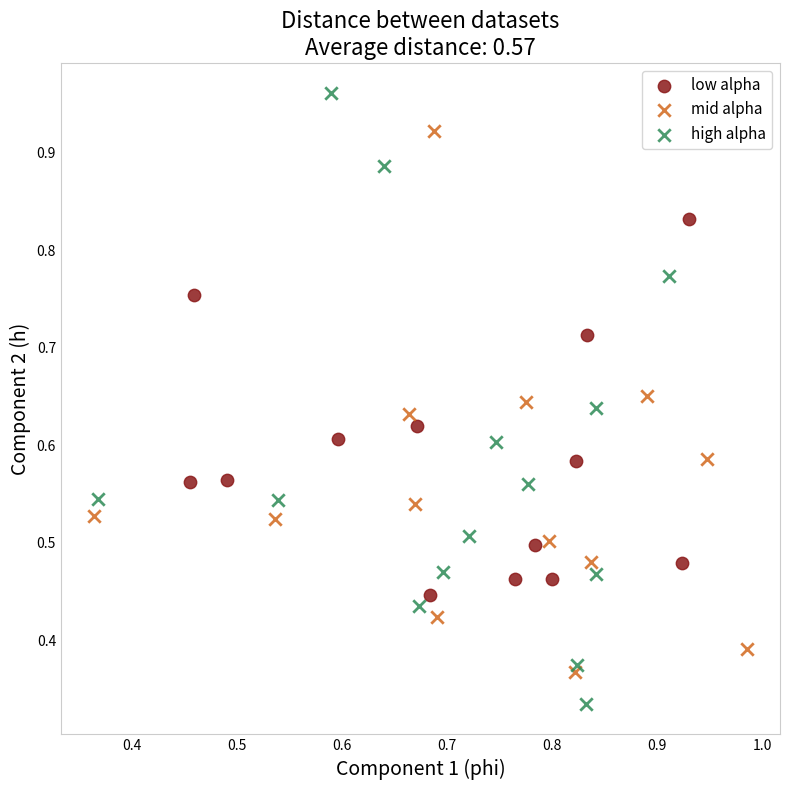

Which series contains the highest Y value?

high alpha